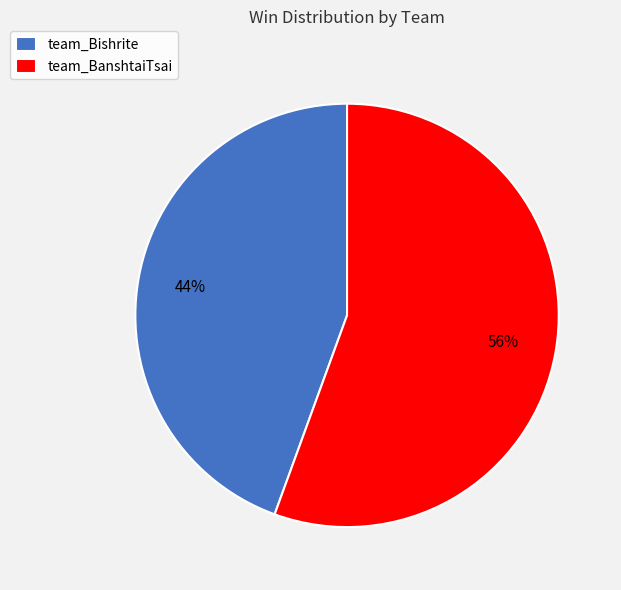

Rank the categories by value from lowest to highest.

team_Bishrite, team_BanshtaiTsai